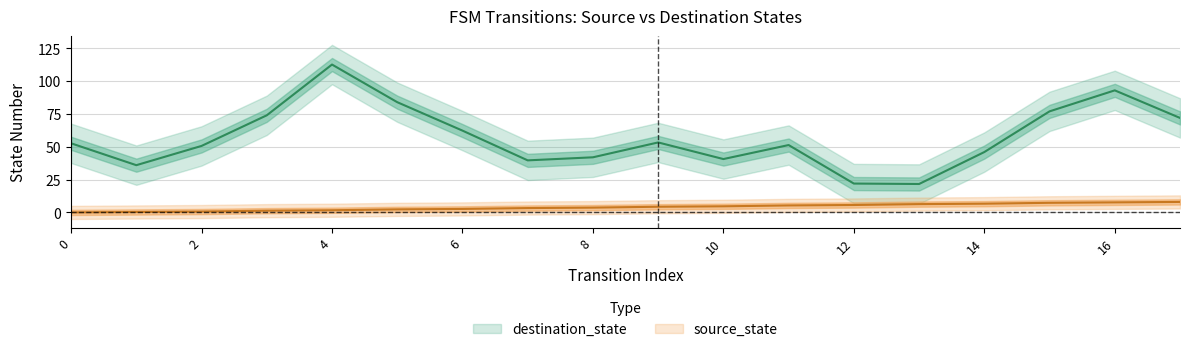

List the labels in order of value, smallest first.

0, 1, 2, 3, 4, 5, 6, 7, 8, 9, 10, 11, 12, 13, 14, 15, 16, 17